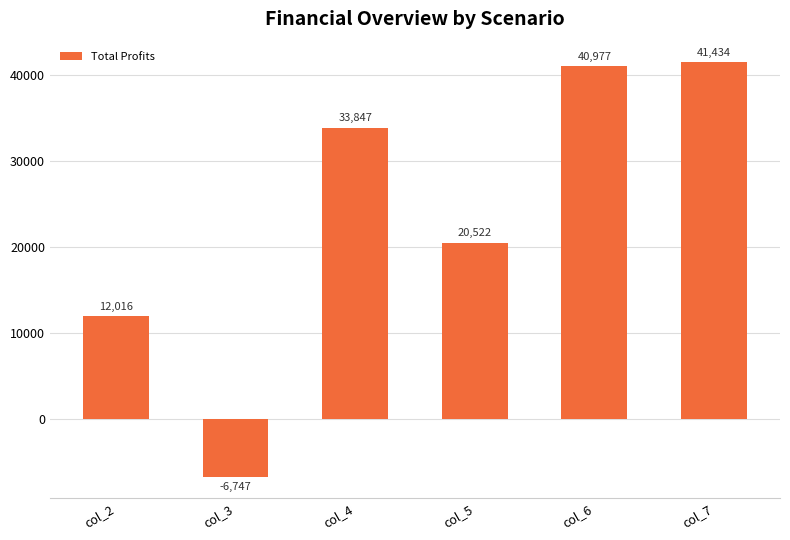

Rank the categories by value from highest to lowest.

col_7, col_6, col_4, col_5, col_2, col_3